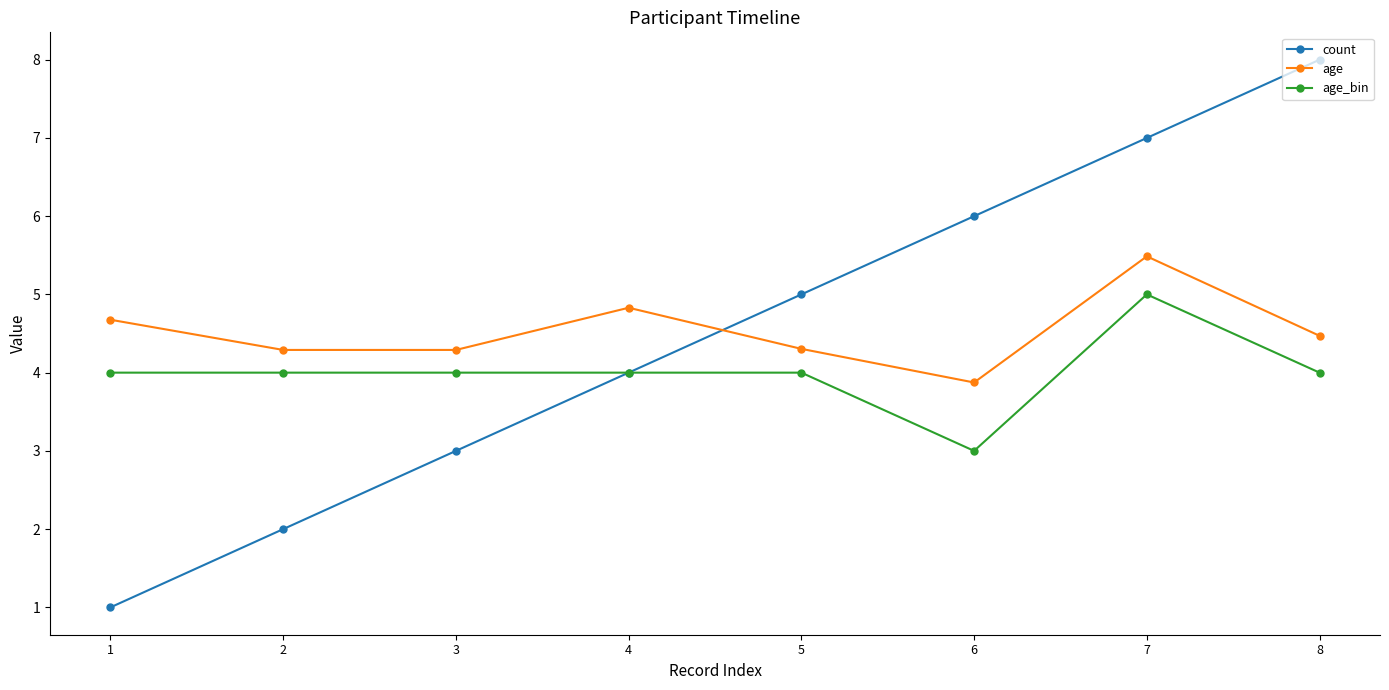

How many age_bin values are between 4 and 5?

7